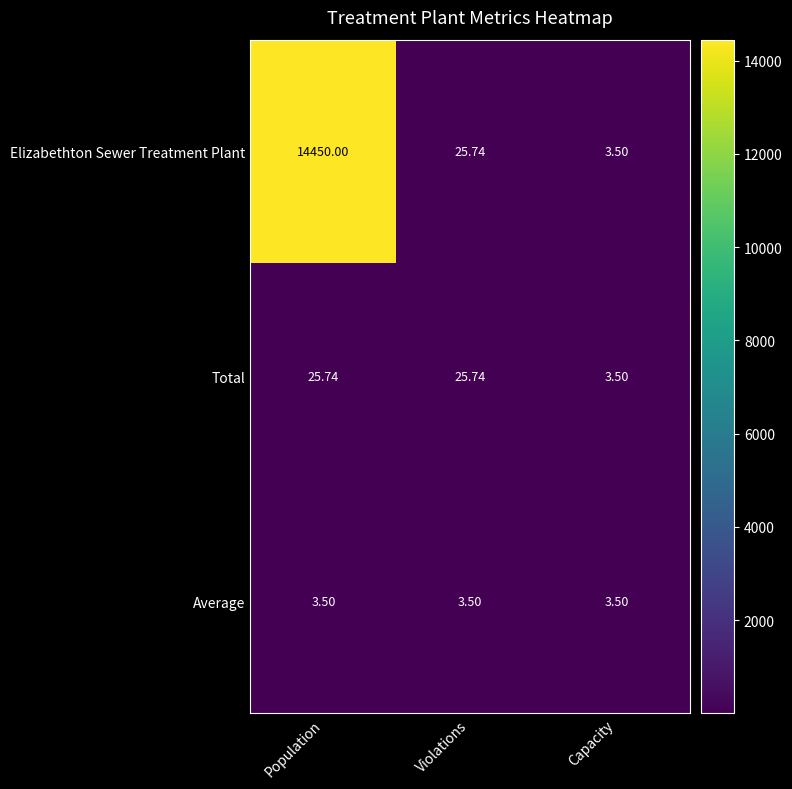

Which category has the highest value across all series?

Population